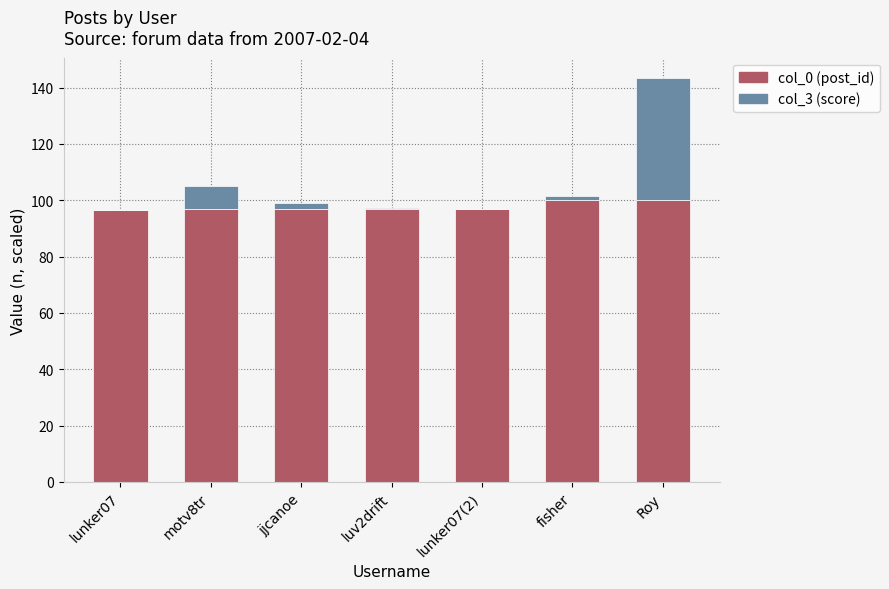

At which category is the sum across all series the highest?

Roy